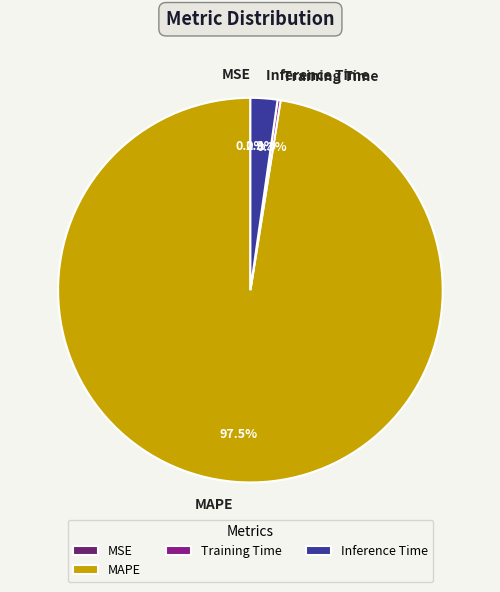

To the nearest percent, what is the average slice percentage?

25%